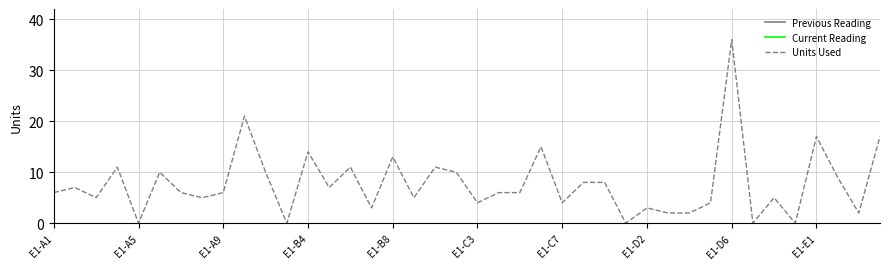

What is the maximum value for Units Used?

36